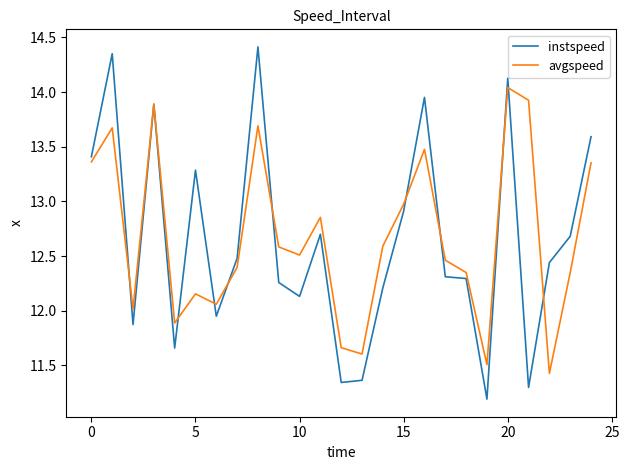

Which series has the largest range (max minus min)?

instspeed